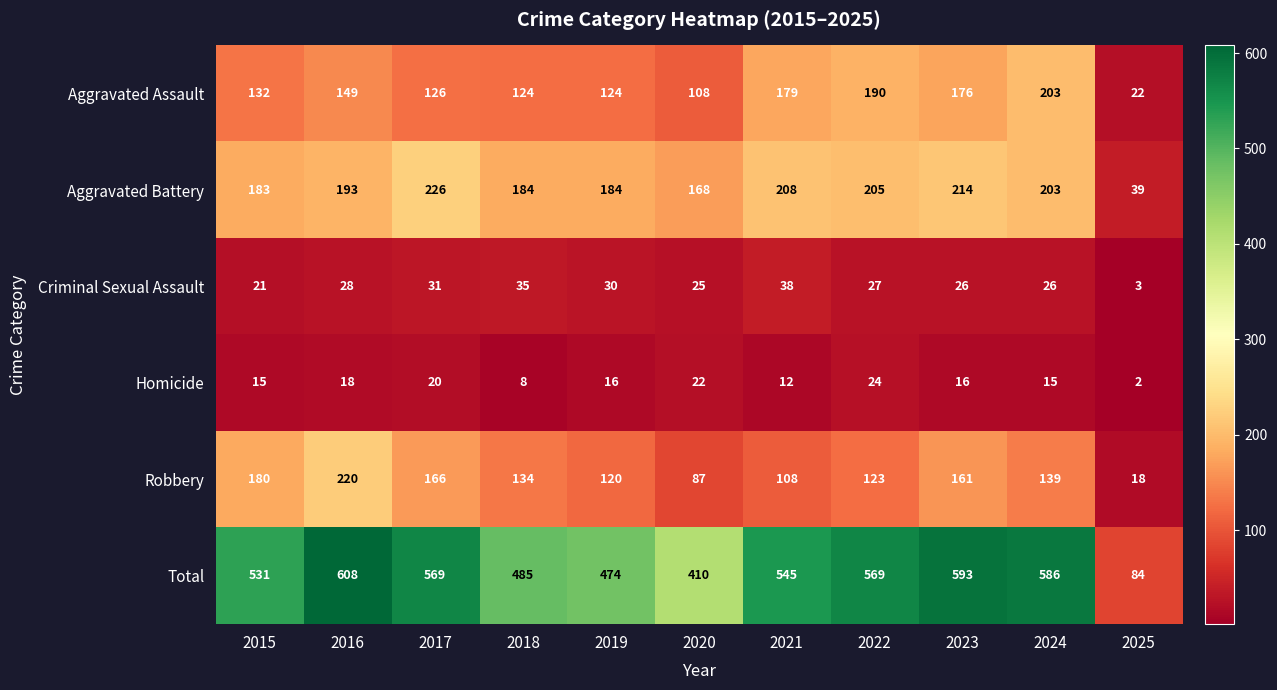

Where is Criminal Sexual Assault nearest to the value 20?

2015